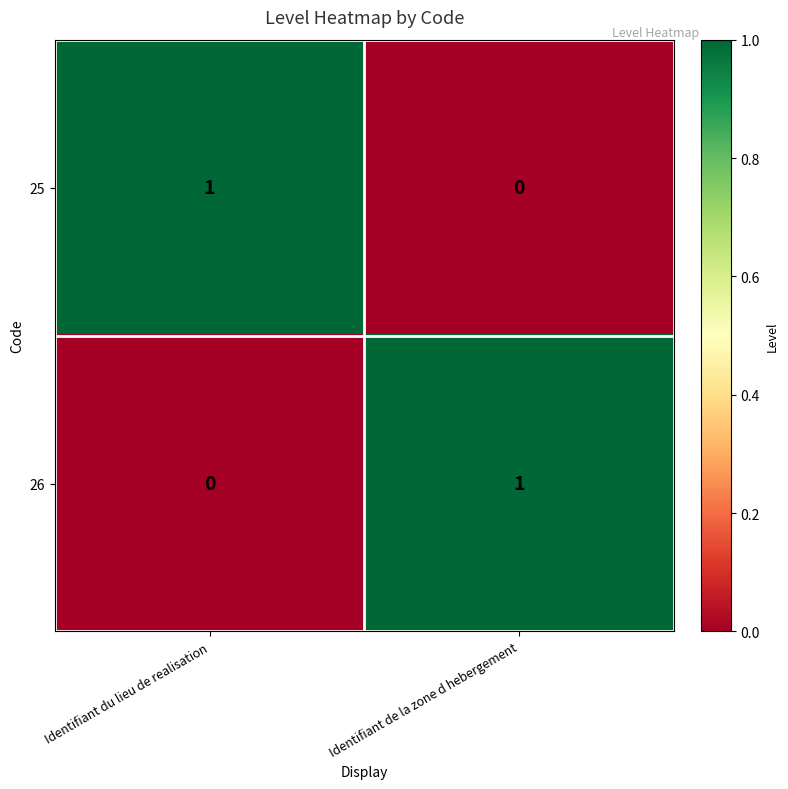

Count the number of categories in the chart.

2